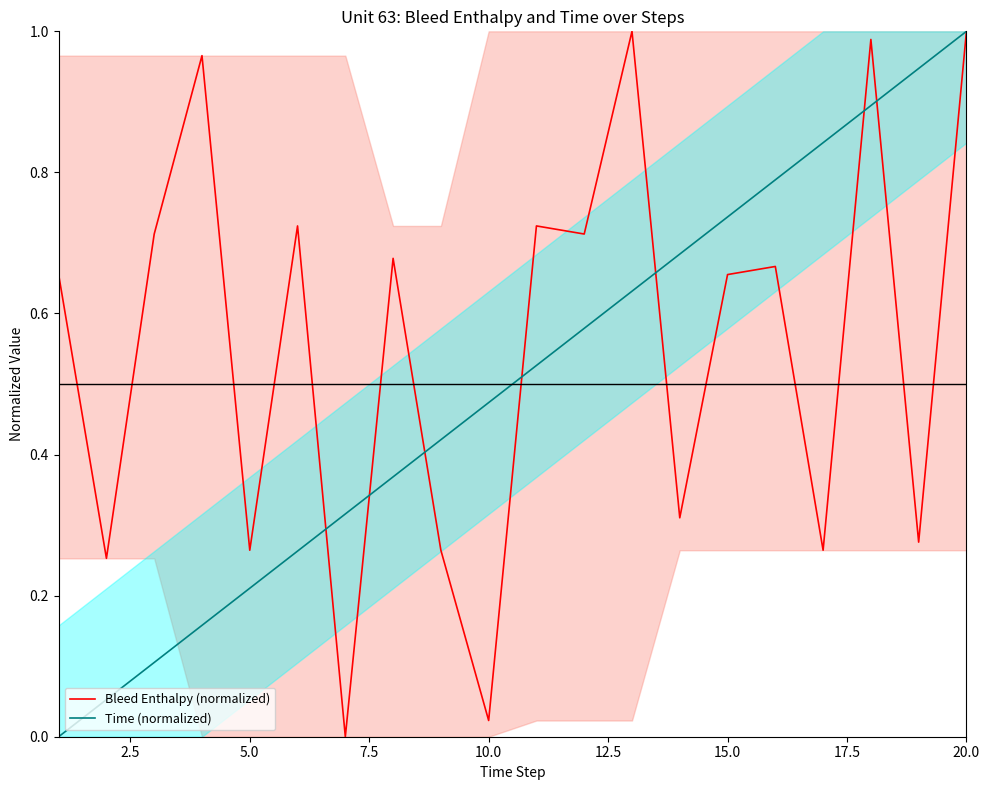

What is the maximum value shown in the chart?

1.0